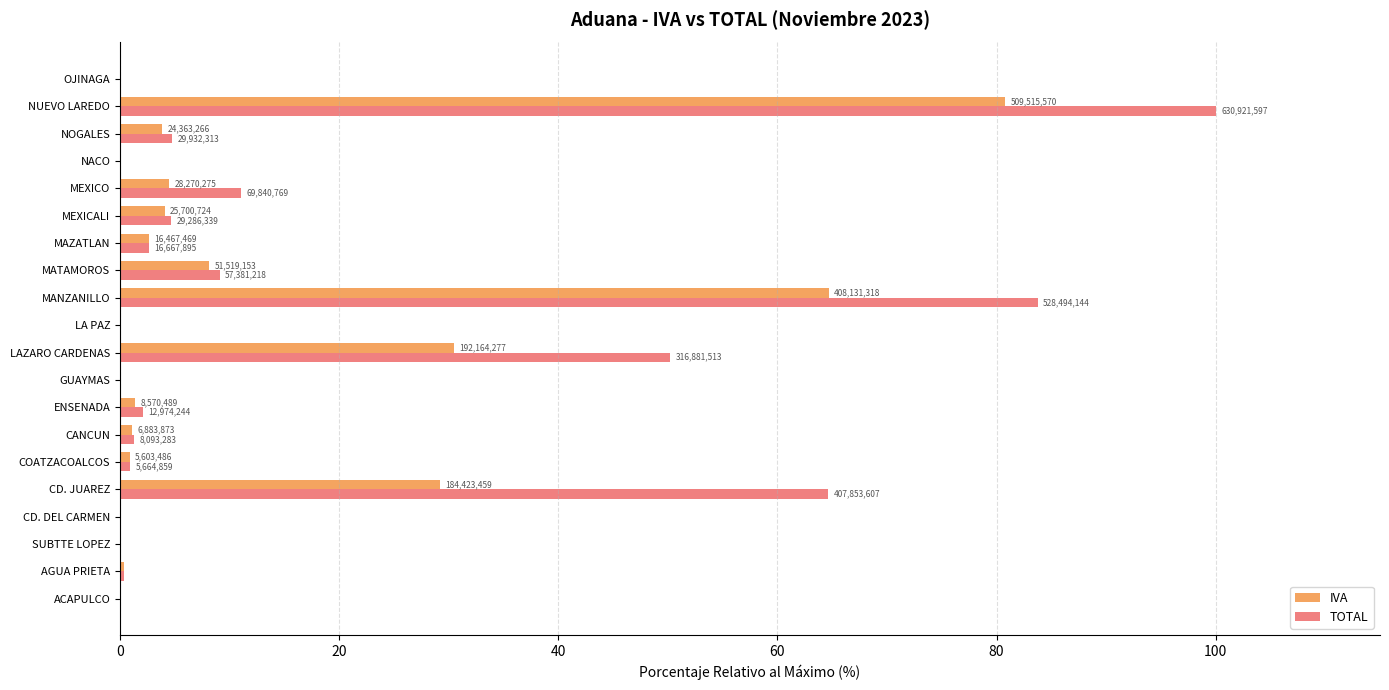

What are all the series names shown in the legend?

IVA, TOTAL